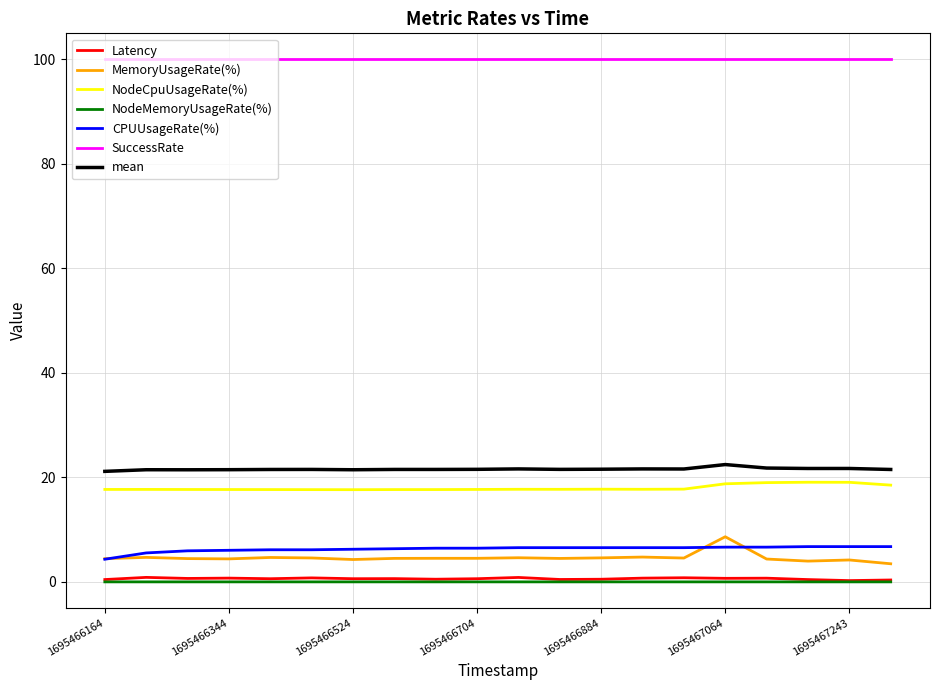

True or false: NodeMemoryUsageRate(%) has more than 1 points higher than both neighbors.

True